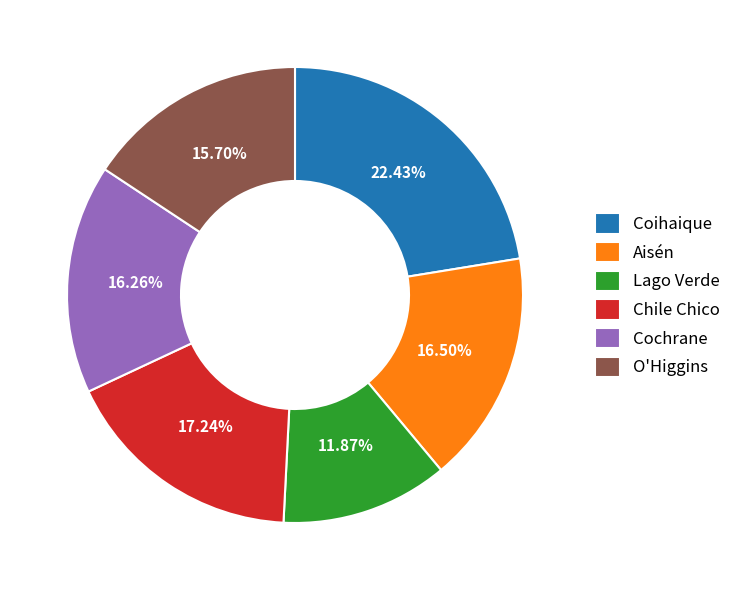

Between Chile Chico and Coihaique, which is larger?

Coihaique